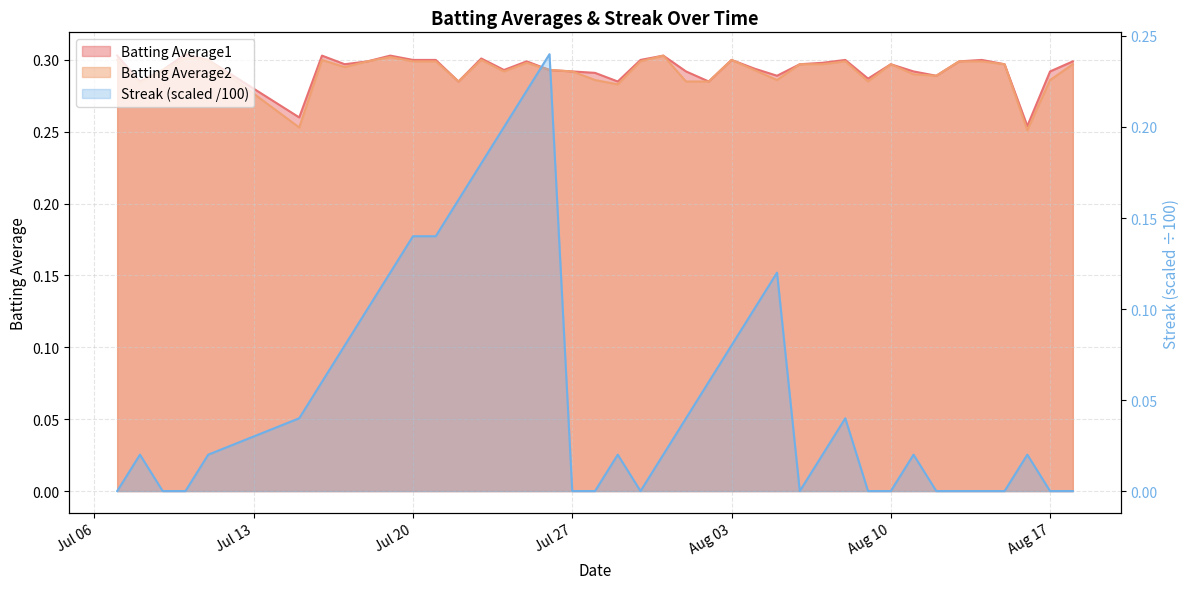

What is the spread (max minus min) of values at 2010-08-09?

0.3